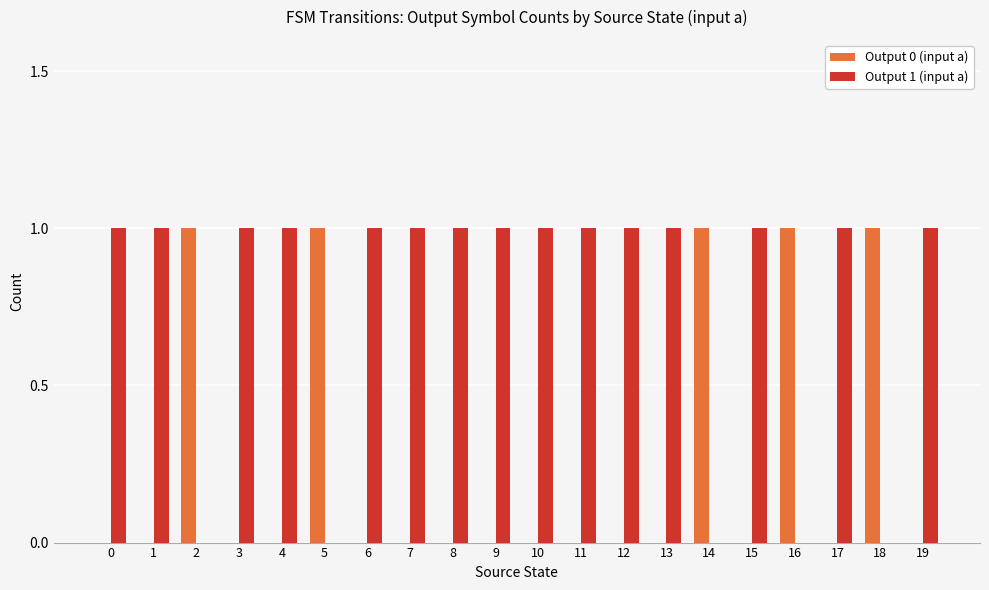

The Output 1 (input a) series shows 0 at 13. True or false?

False